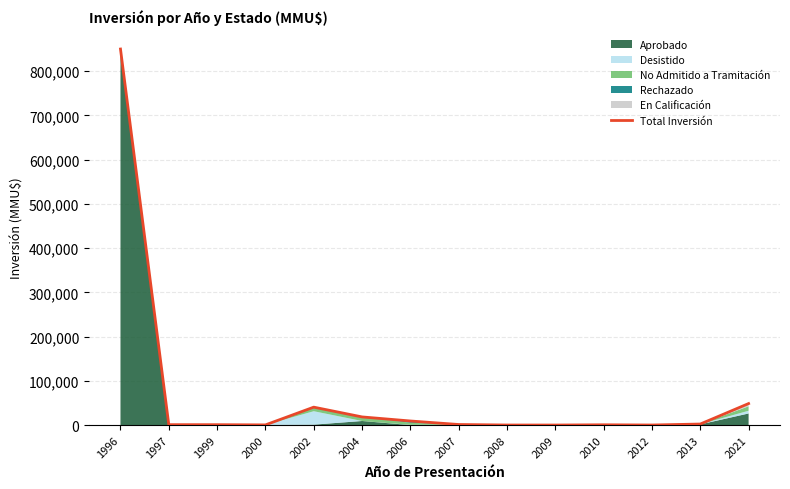

How many values exceed 1248?

6